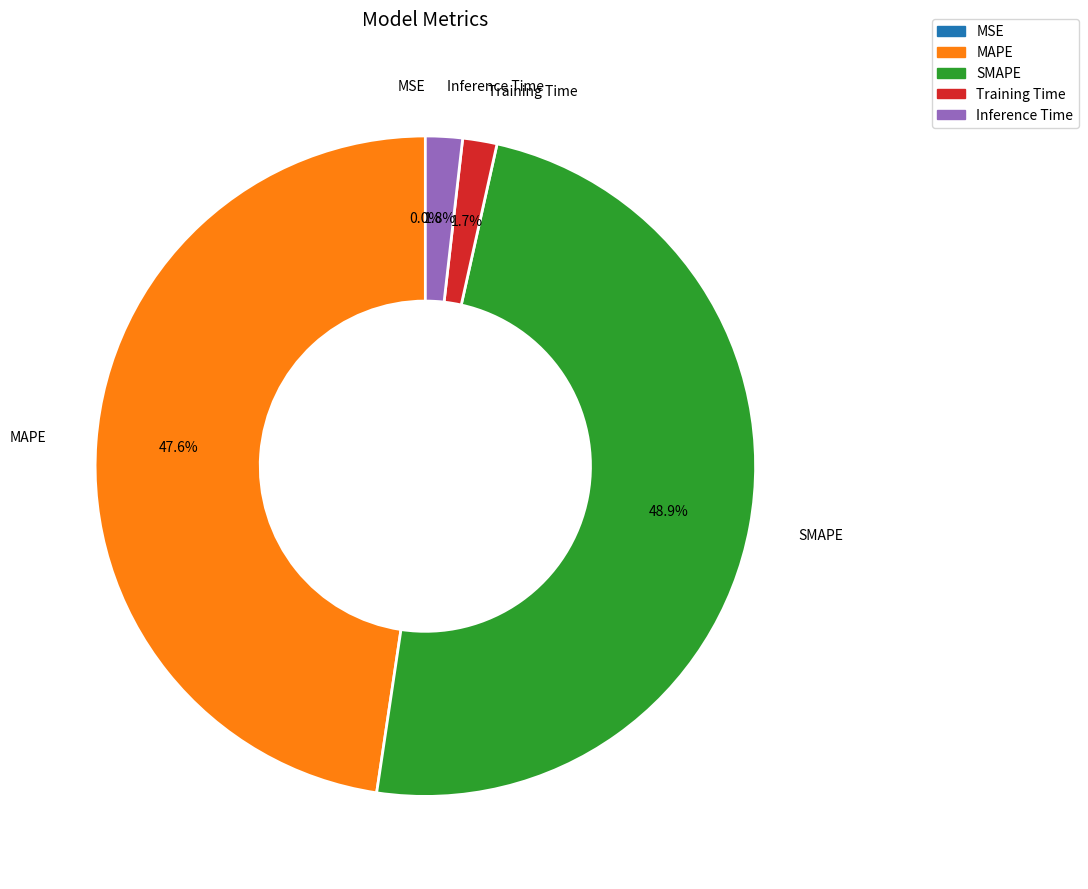

Which has a higher value, Inference Time or MAPE?

MAPE